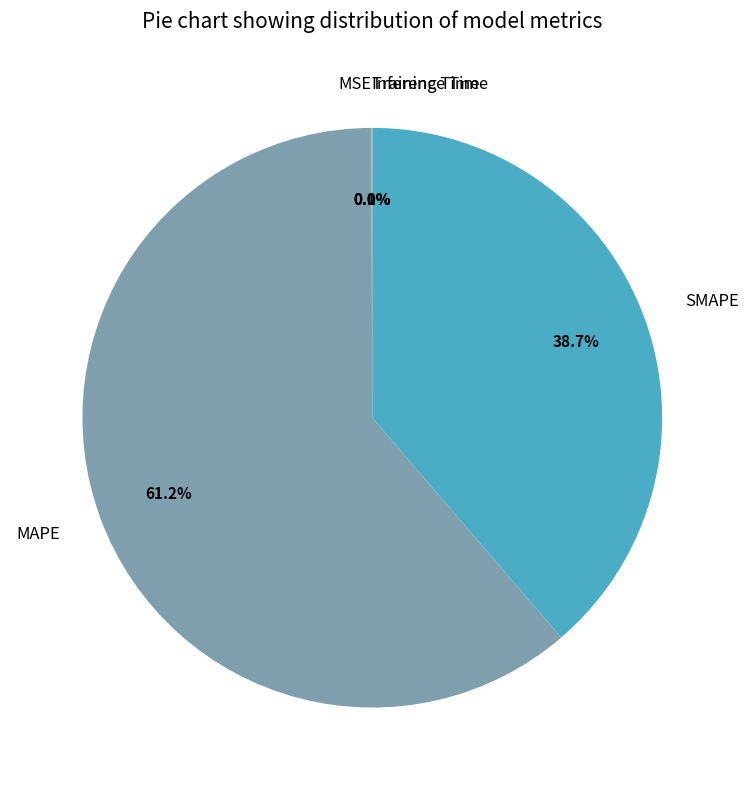

Between MAPE and SMAPE, which is larger?

MAPE